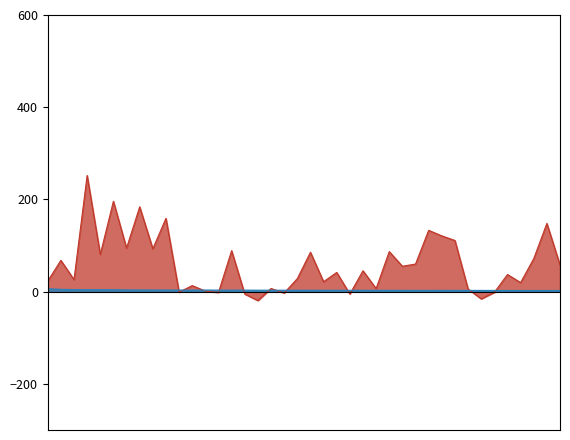

Between which two adjacent categories do 到期收益率 and 转股溢价率 first intersect?

侨银转债 and 泰福转债